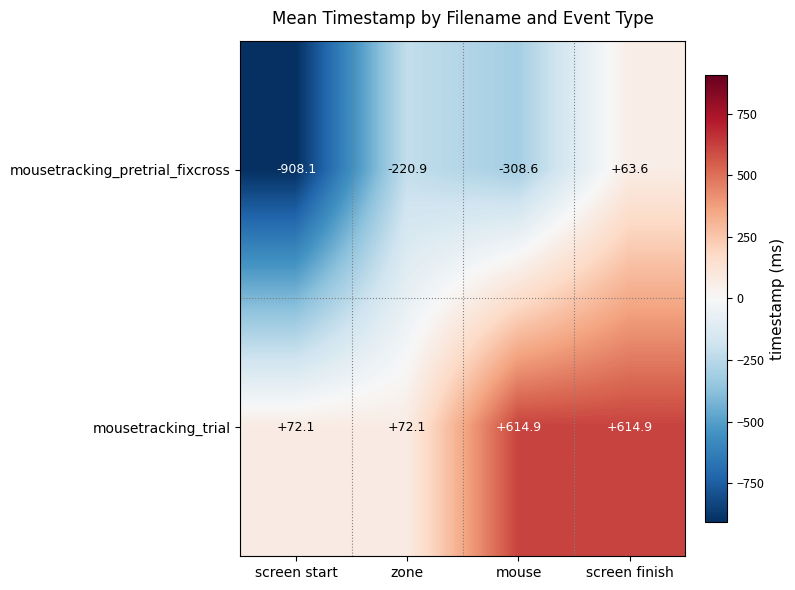

What is the maximum value shown in the chart?

614.9